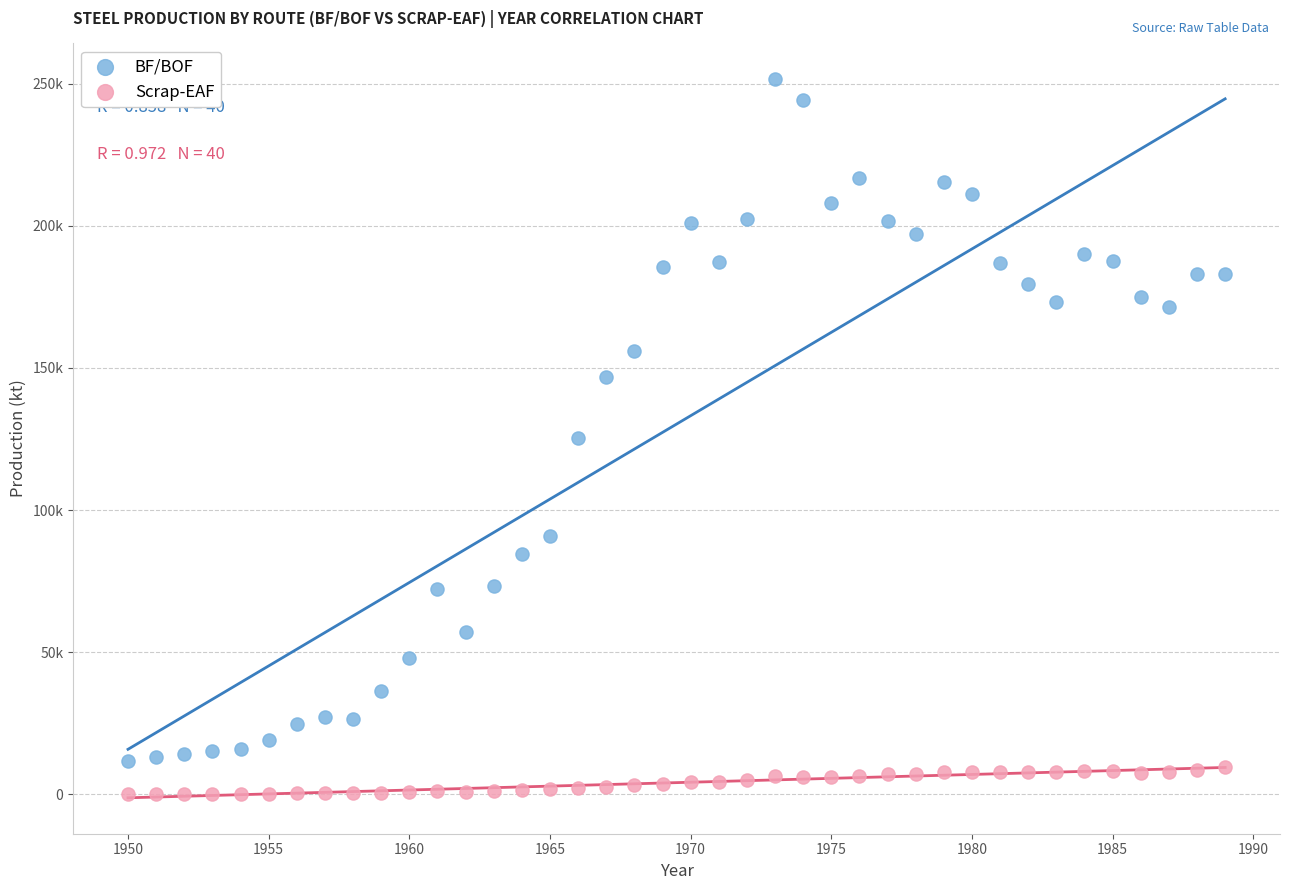

Which series reaches the minimum Y coordinate?

Scrap-EAF